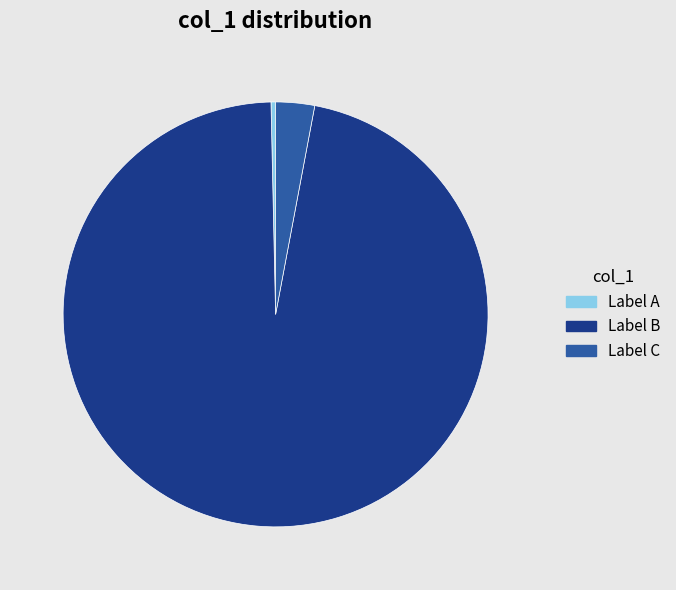

Which has a higher value, Label C or Label B?

Label B